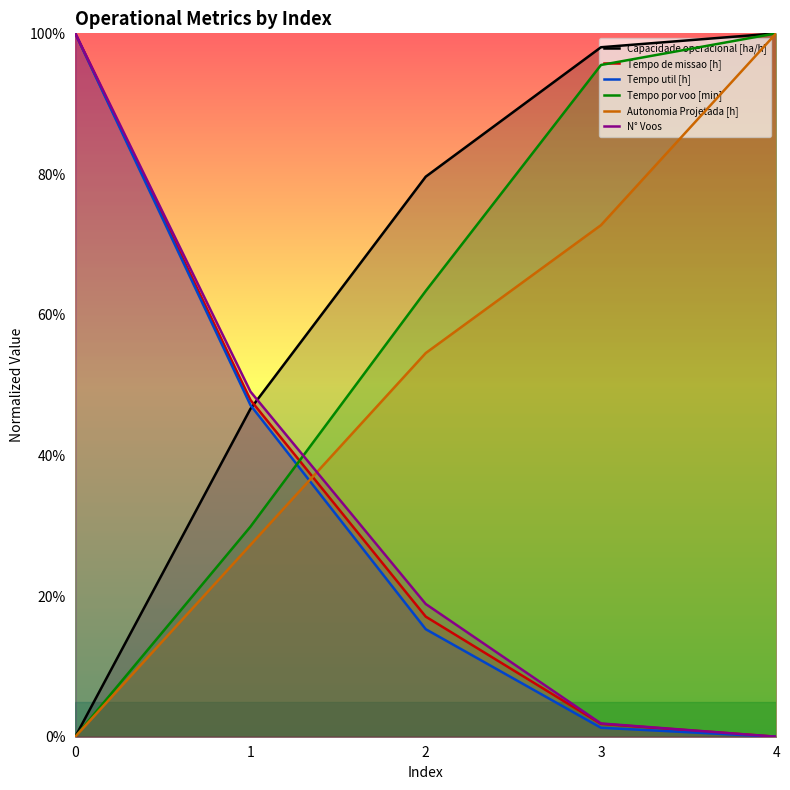

The N° Voos series shows 0.0 at 4. True or false?

True